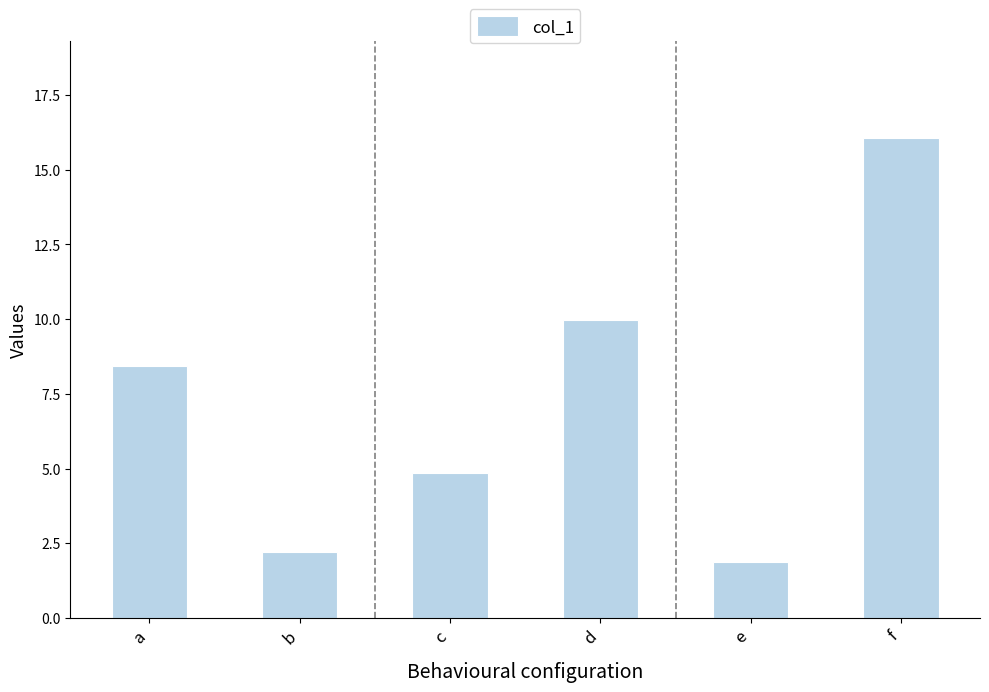

At which label is the value closest to 8?

a